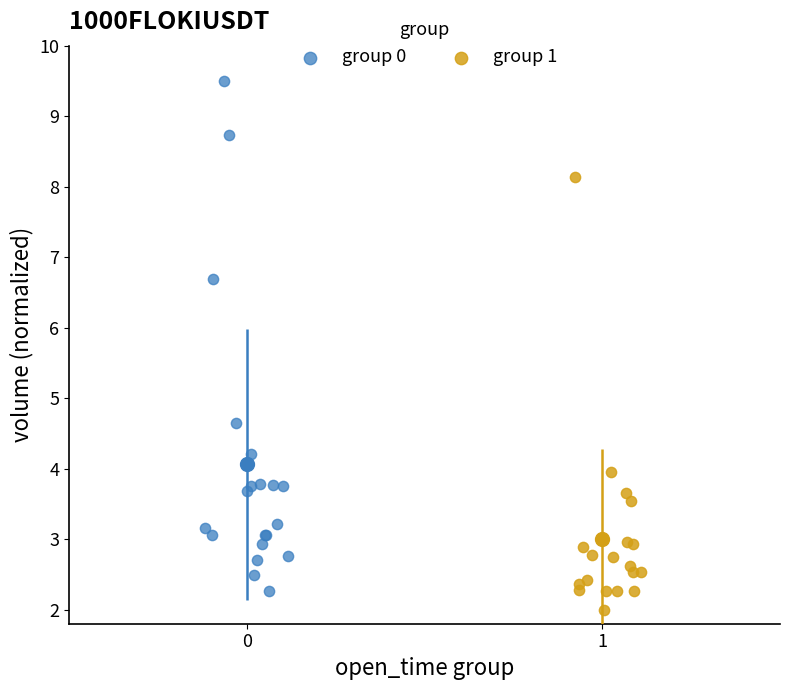

Which series contains the highest Y value?

group 0